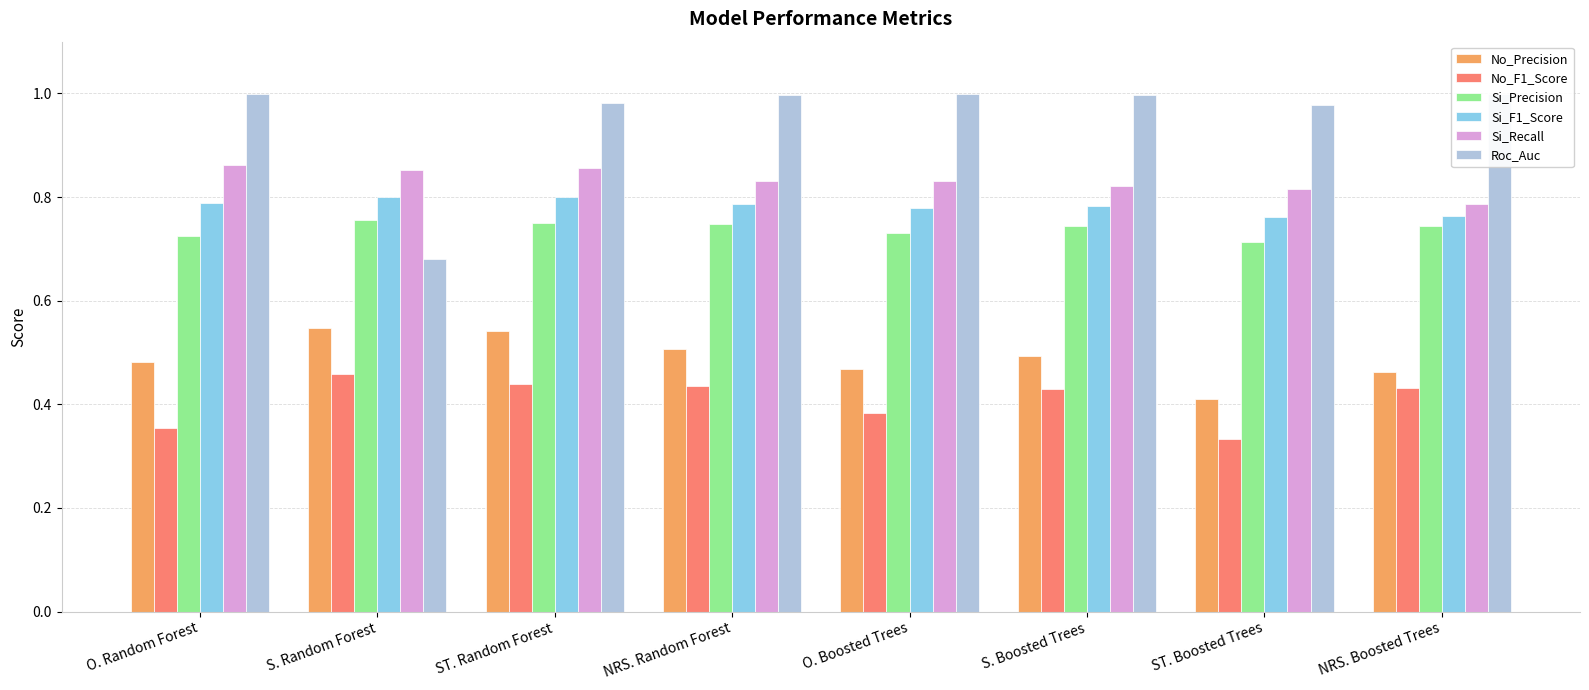

What is the value of the No_Precision bar at the 3rd from the left?

0.5